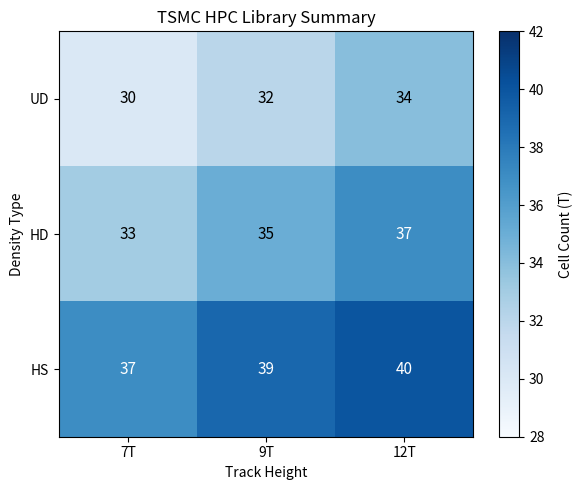

At which label is UD closest to 32?

9T